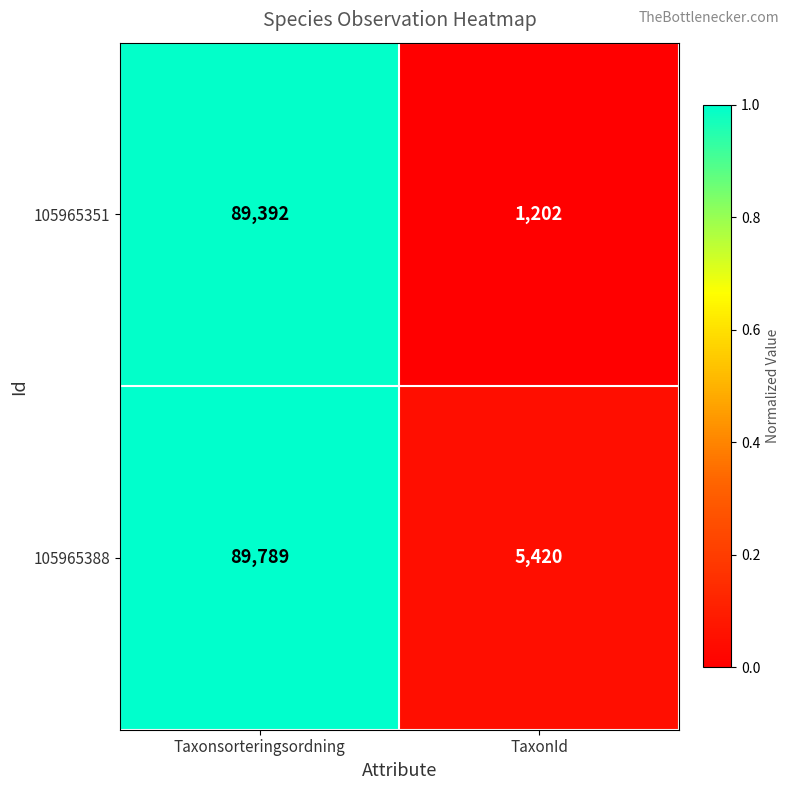

What is the approximate value of 105965351 at Taxonsorteringsordning, to the nearest 50?

89400